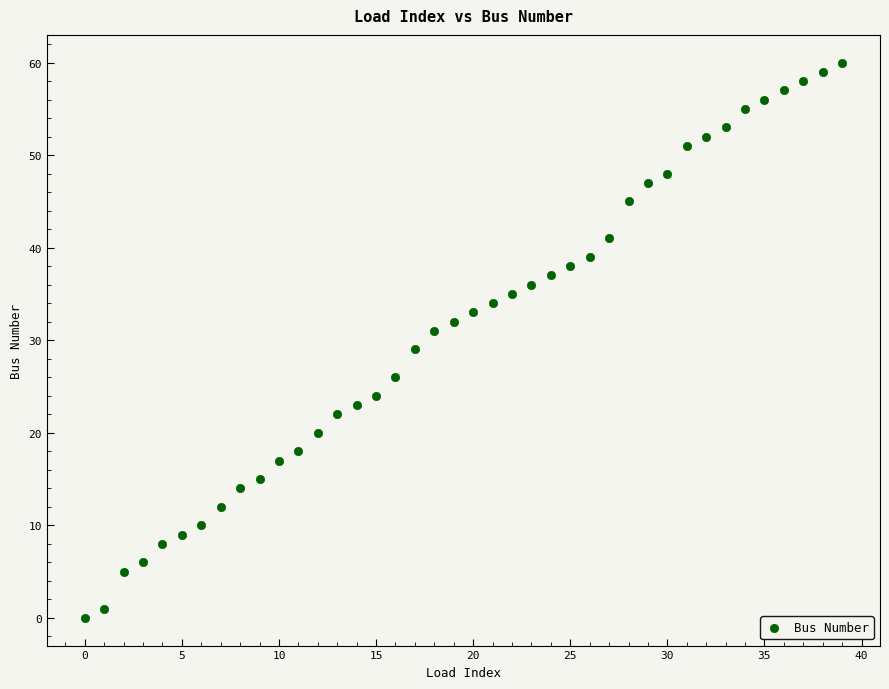

What is the range of Y values (max minus min)?

60